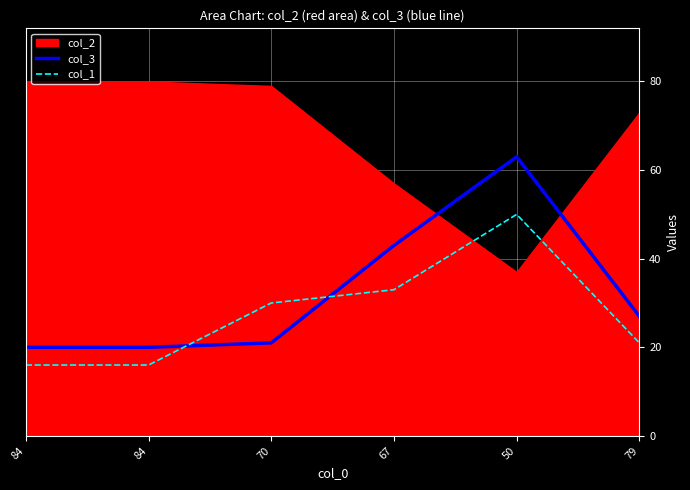

How many times do col_1 and col_3 cross each other?

2